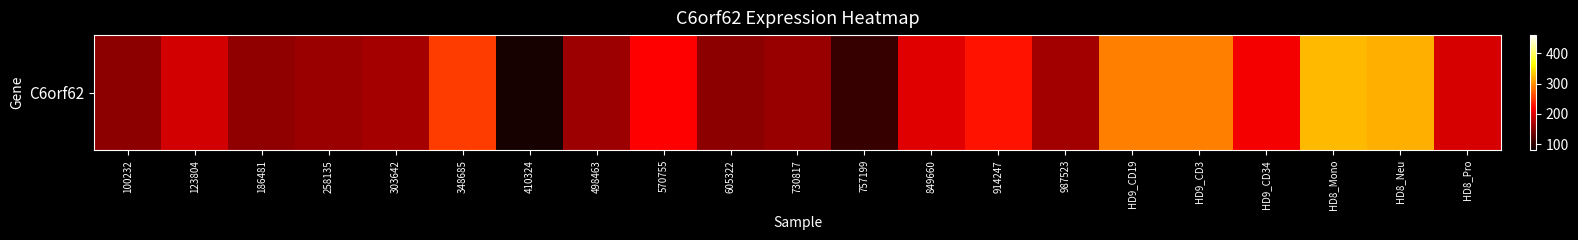

How many values are below 193?

10